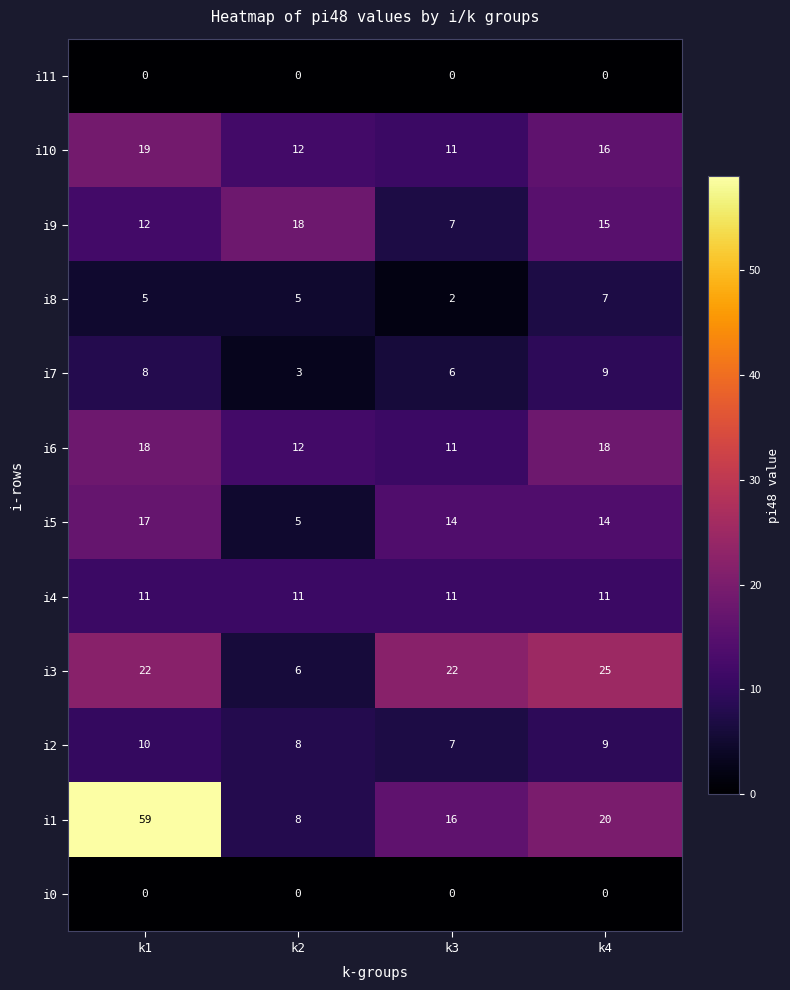

At which category is the sum across all series the highest?

k1